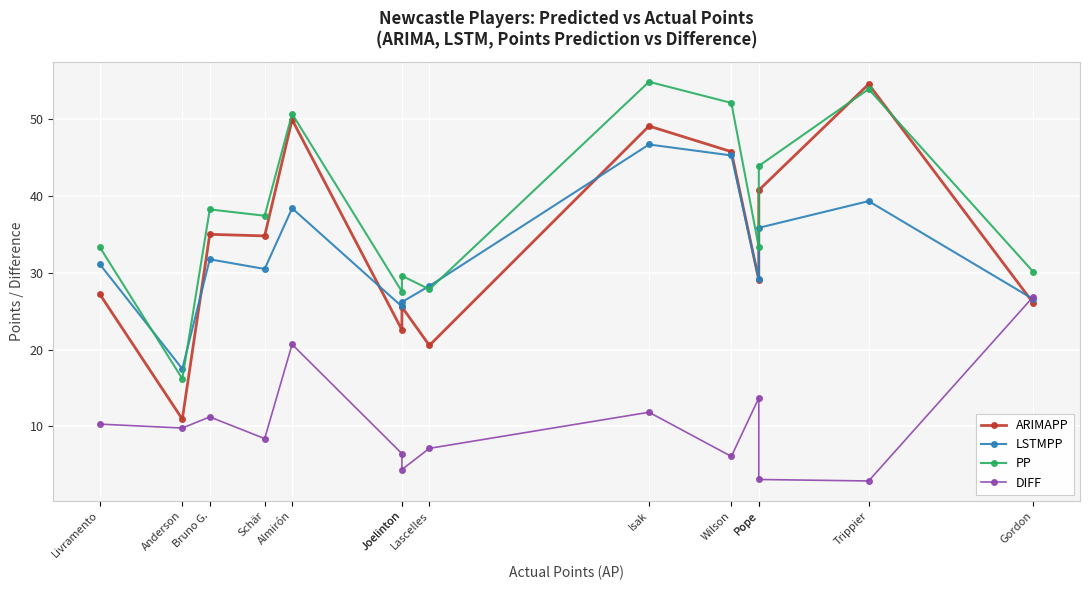

Reading right to left, what are all the values shown in this chart?

ARIMAPP: Gordon=26.0	Trippier=54.5	Pope=40.7	Pope=29.0	Wilson=45.8	Isak=49.1	Lascelles=20.5	Joelinton=25.5	Joelinton=22.6	Almirón=49.9	Schär=34.8	Bruno G.=35.0	Anderson=11.0	Livramento=27.2
LSTMPP: Gordon=26.6	Trippier=39.3	Pope=35.9	Pope=29.1	Wilson=45.3	Isak=46.7	Lascelles=28.3	Joelinton=26.2	Joelinton=25.6	Almirón=38.4	Schär=30.5	Bruno G.=31.8	Anderson=17.5	Livramento=31.1
PP: Gordon=30.1	Trippier=53.9	Pope=43.9	Pope=33.3	Wilson=52.1	Isak=54.8	Lascelles=27.8	Joelinton=29.6	Joelinton=27.5	Almirón=50.7	Schär=37.4	Bruno G.=38.2	Anderson=16.2	Livramento=33.3
DIFF: Gordon=26.9	Trippier=2.9	Pope=3.1	Pope=13.7	Wilson=6.1	Isak=11.8	Lascelles=7.2	Joelinton=4.4	Joelinton=6.5	Almirón=20.7	Schär=8.4	Bruno G.=11.2	Anderson=9.8	Livramento=10.3